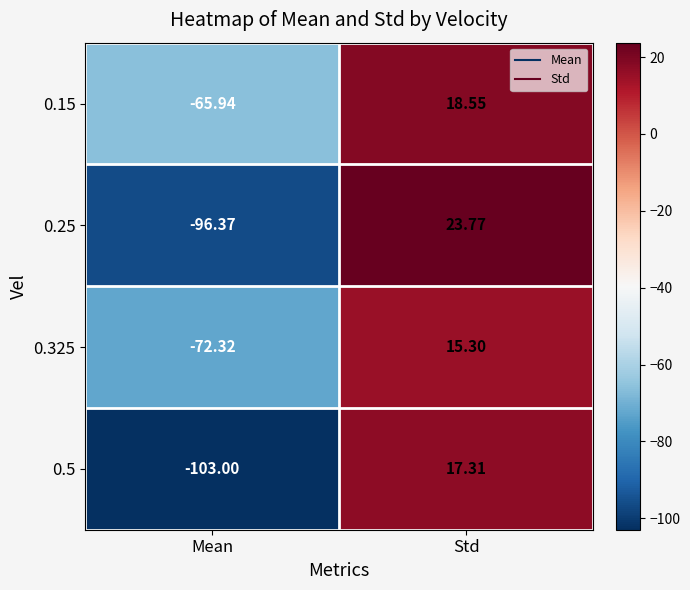

List the series in order of their peak value, highest first.

0.25, 0.15, 0.5, 0.325